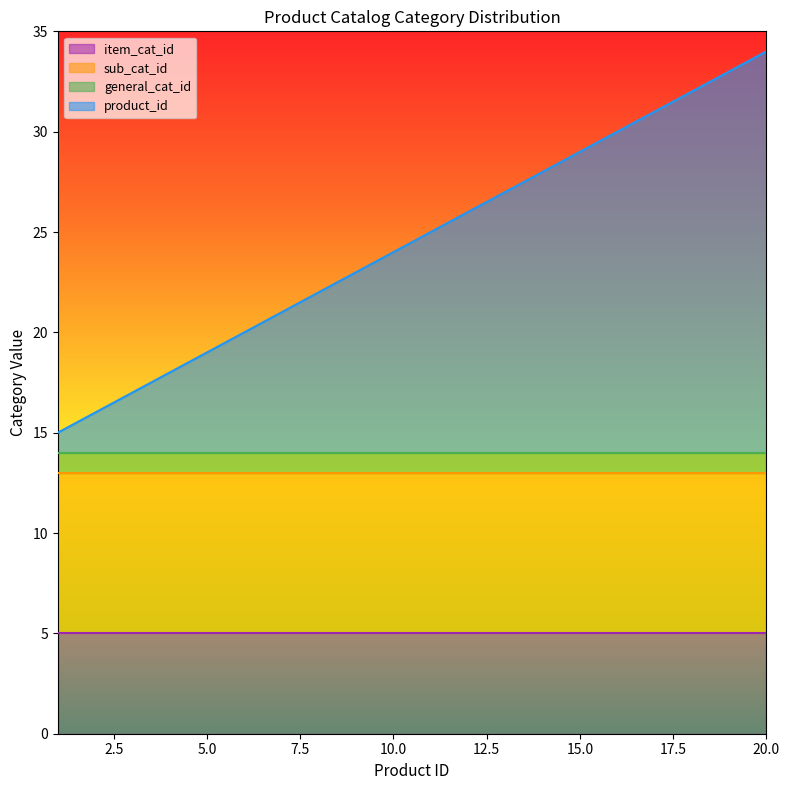

List the labels in order of general_cat_id value, largest first.

1, 2, 3, 4, 5, 6, 7, 8, 9, 10, 11, 12, 13, 14, 15, 16, 17, 18, 19, 20